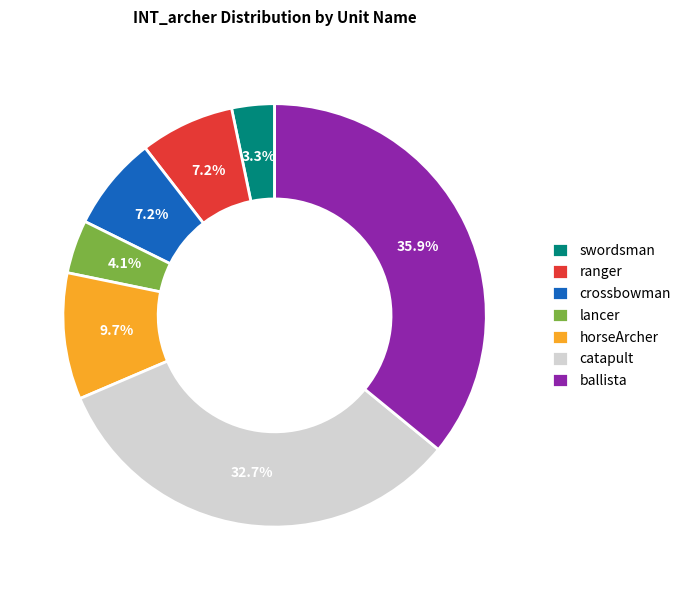

Which slice is the largest?

ballista